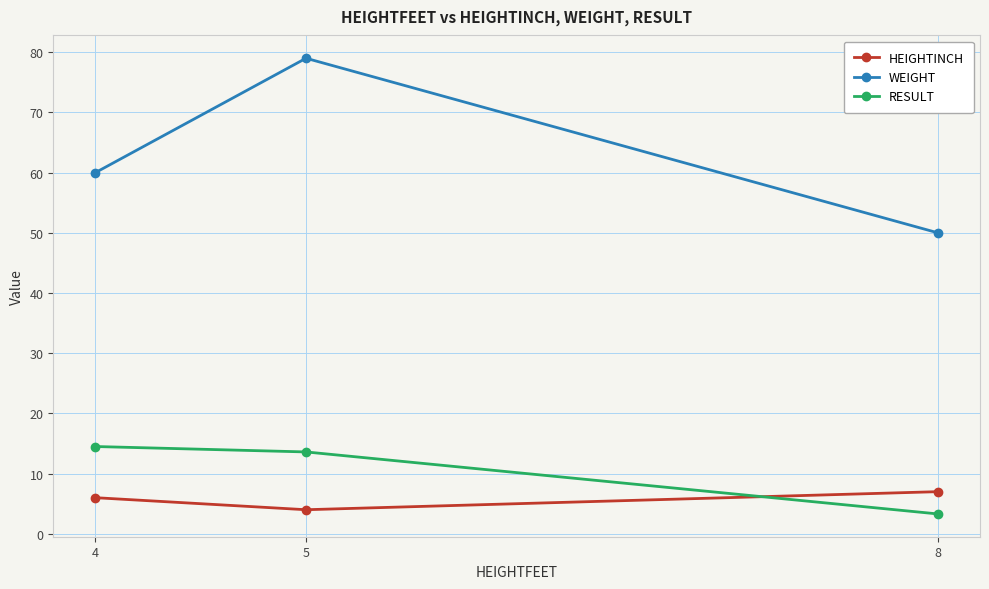

List the series in order of their peak value, highest first.

WEIGHT, RESULT, HEIGHTINCH